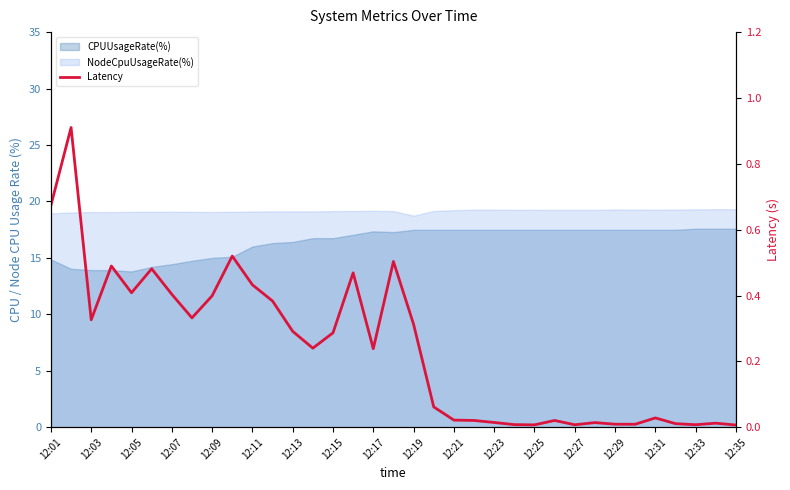

What is the difference between the second highest and minimum values?

0.7